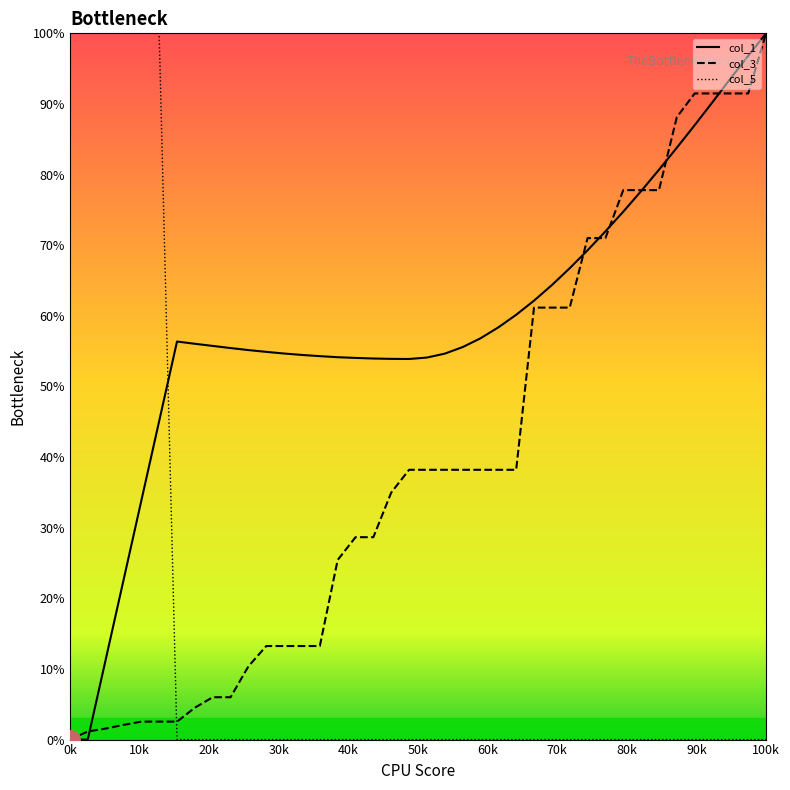

What is the maximum value for col_1?

100.0